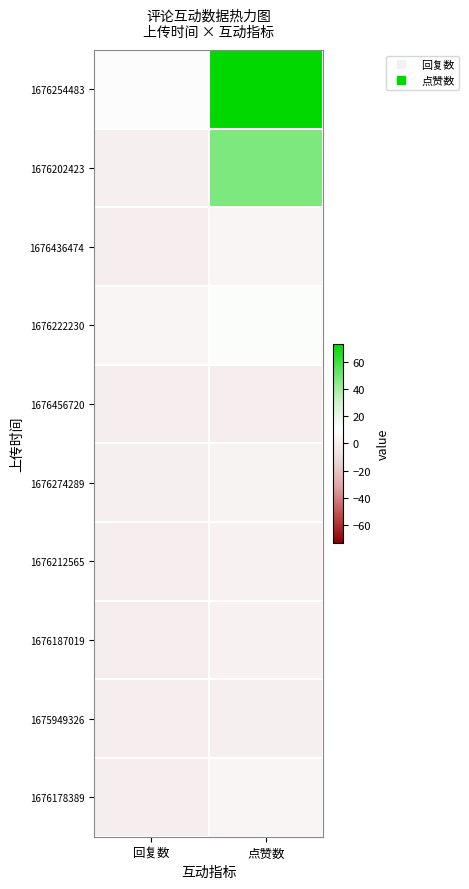

What is the spread (max minus min) of values at 点赞数?

73